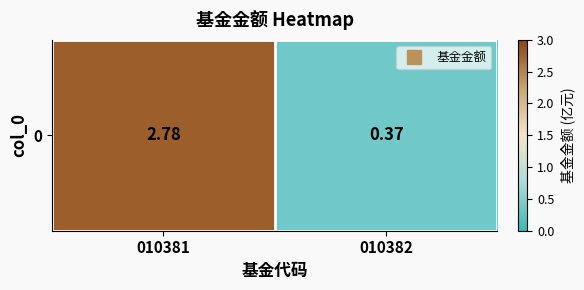

Count the number of categories in the chart.

2